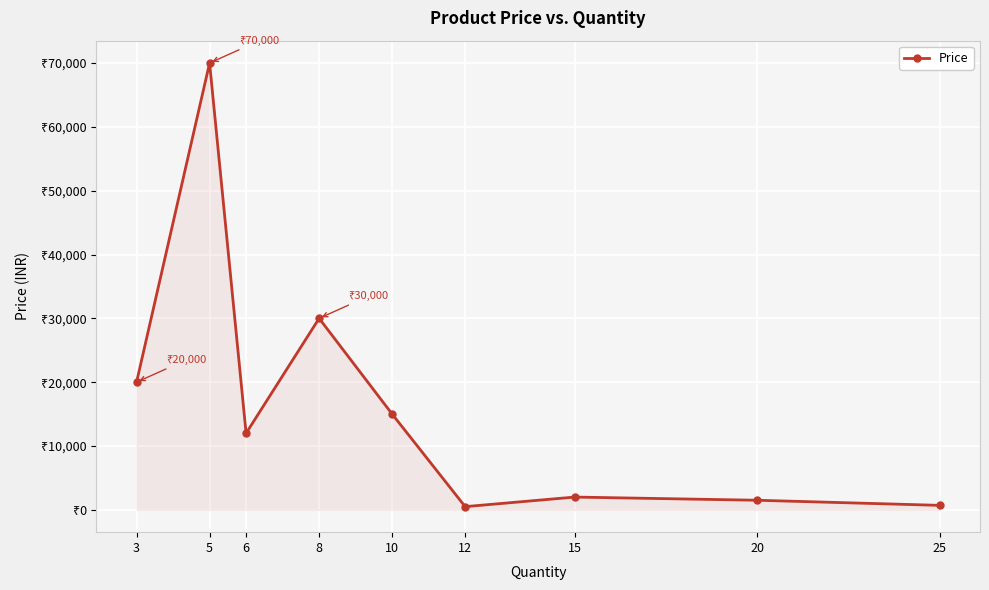

Does the chart display data point markers on the line(s)?

Yes